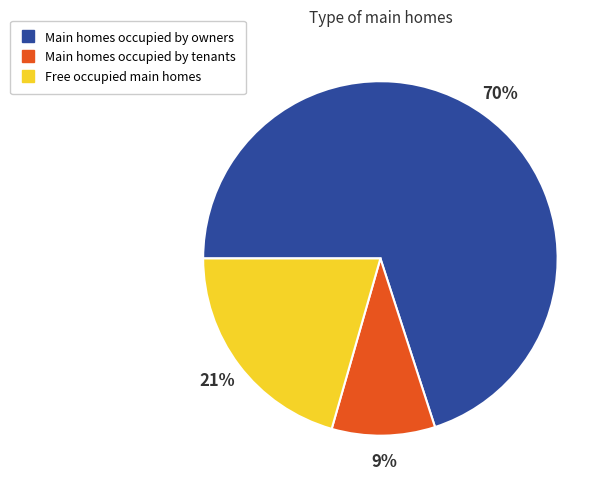

Is there any slice that represents more than half of the pie?

Yes